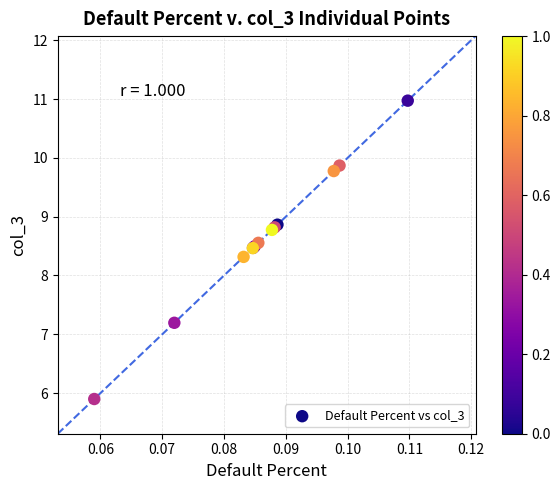

What Y value in the scatter plot is closest to 8?

8.3